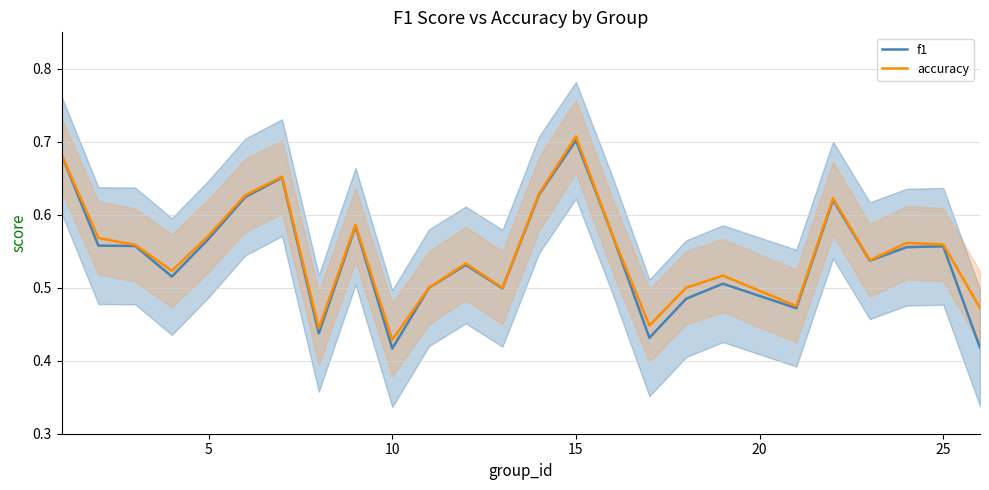

Which series has the widest spread of values?

f1